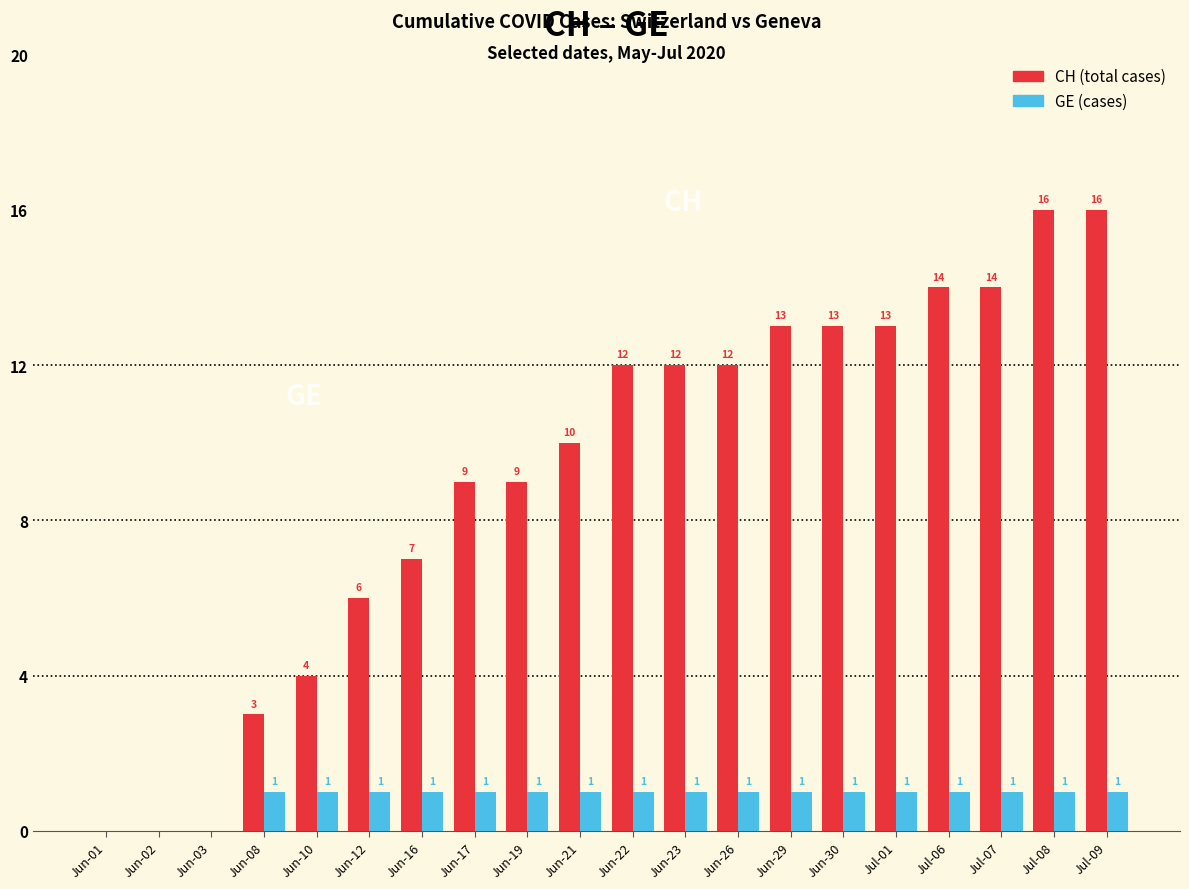

Reading left to right, transcribe all the data shown in this chart.

CH (total cases): 0	0	0	3	4	6	7	9	9	10	12	12	12	13	13	13	14	14	16	16
GE (cases): 0	0	0	1	1	1	1	1	1	1	1	1	1	1	1	1	1	1	1	1